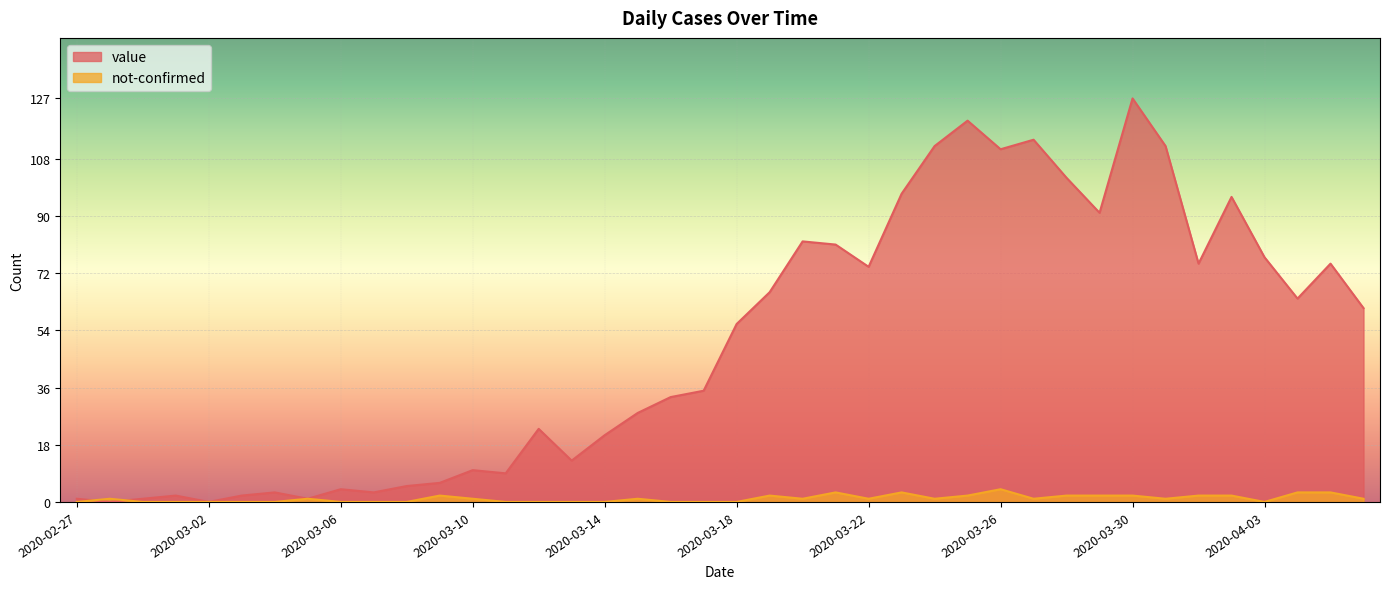

What is the average value of the not-confirmed series?

1